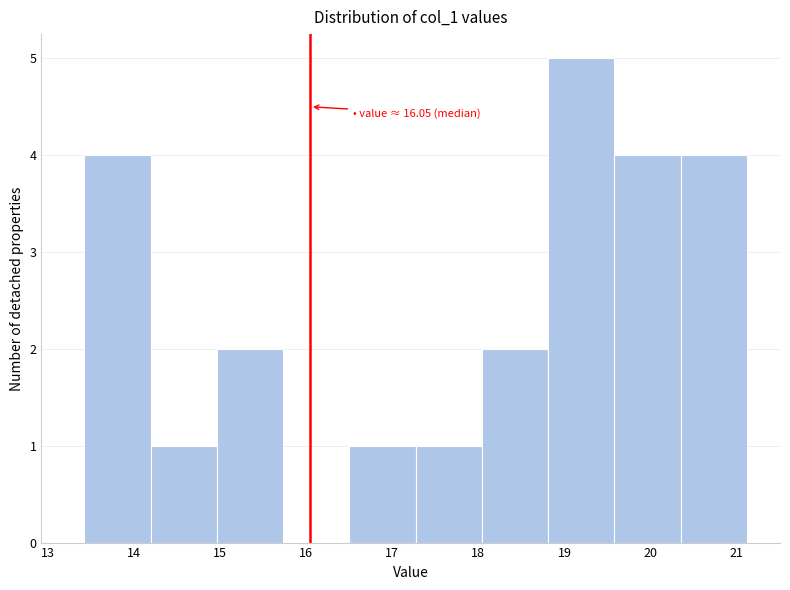

Which range on the x-axis has the tallest bar?

18.8 to 19.6